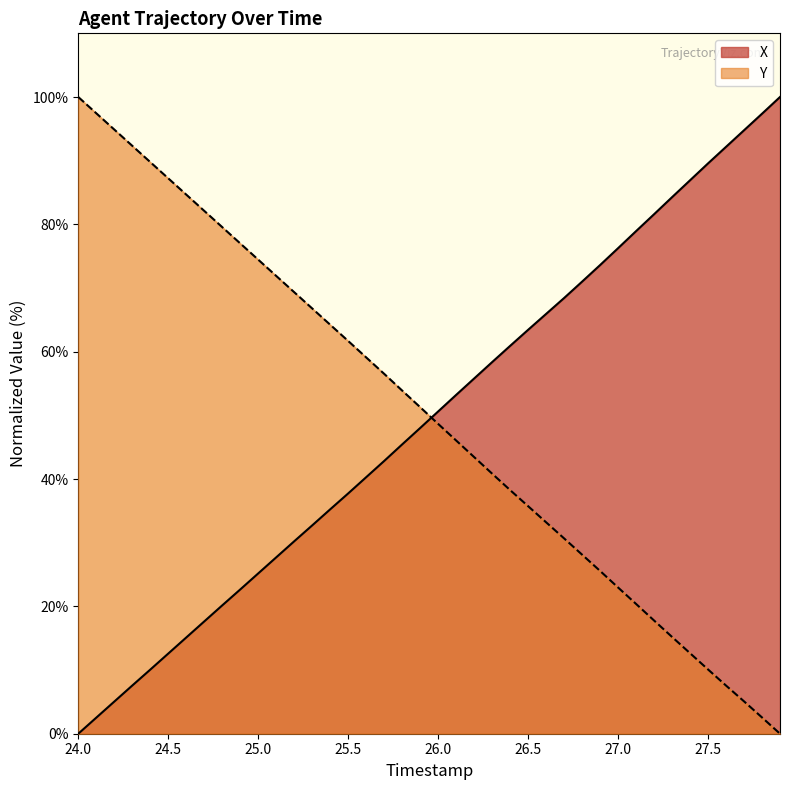

What are all the series names shown in the legend?

X, Y